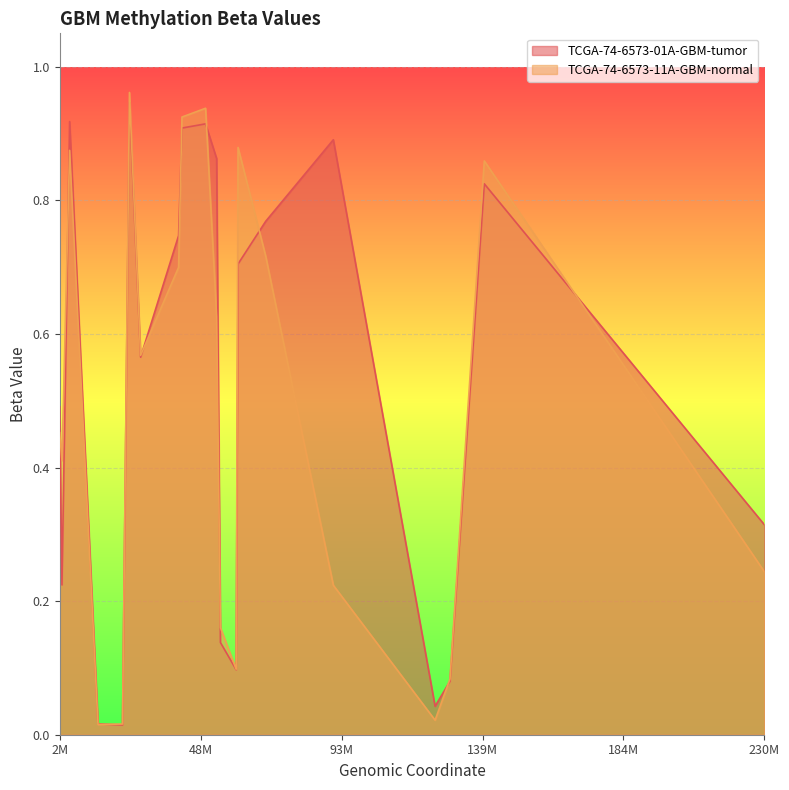

Reading left to right, list all the values displayed in this chart.

TCGA-74-6573-01A-GBM-tumor: cg00000029=0.9	cg00000165=0.9	cg00000236=0.9	cg00000289=0.8	cg00000292=0.6	cg00000321=0.7	cg00000363=0.3	cg00000622=0.0	cg00000658=0.8	cg00000714=0.1	cg00000721=0.9	cg00000734=0.1	cg00000769=0.0	cg00000905=0.1	cg00000924=0.5	cg00000948=0.9	cg00000957=0.9	cg00001245=0.0	cg00001249=0.7	cg00001261=0.2
TCGA-74-6573-11A-GBM-normal: cg00000029=0.6	cg00000165=0.2	cg00000236=0.9	cg00000289=0.7	cg00000292=0.6	cg00000321=0.7	cg00000363=0.2	cg00000622=0.0	cg00000658=0.9	cg00000714=0.2	cg00000721=1.0	cg00000734=0.1	cg00000769=0.0	cg00000905=0.1	cg00000924=0.5	cg00000948=0.9	cg00000957=0.9	cg00001245=0.0	cg00001249=0.9	cg00001261=0.4